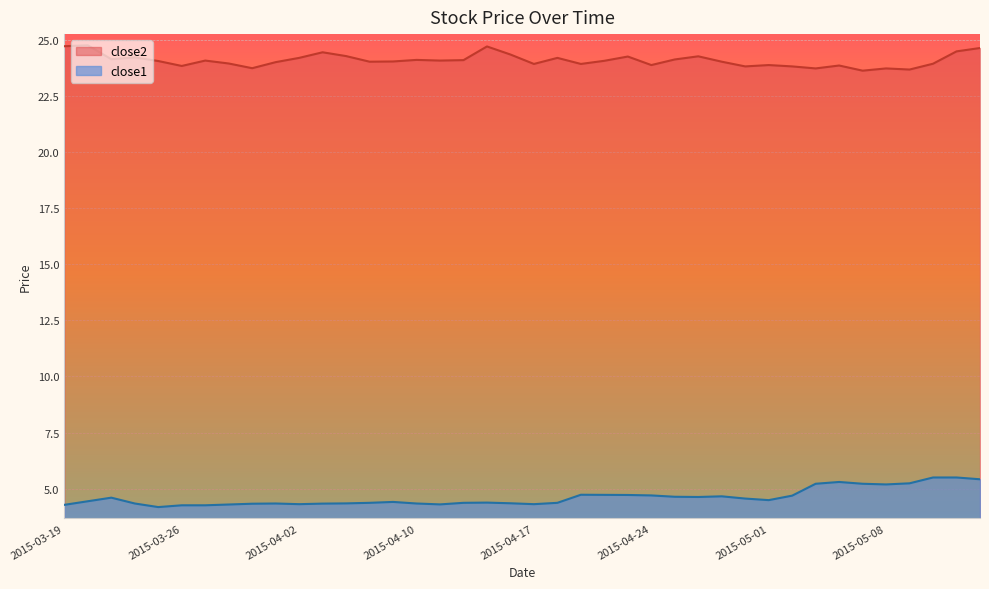

The close1 series shows 2.4 at 2015-04-15. True or false?

False